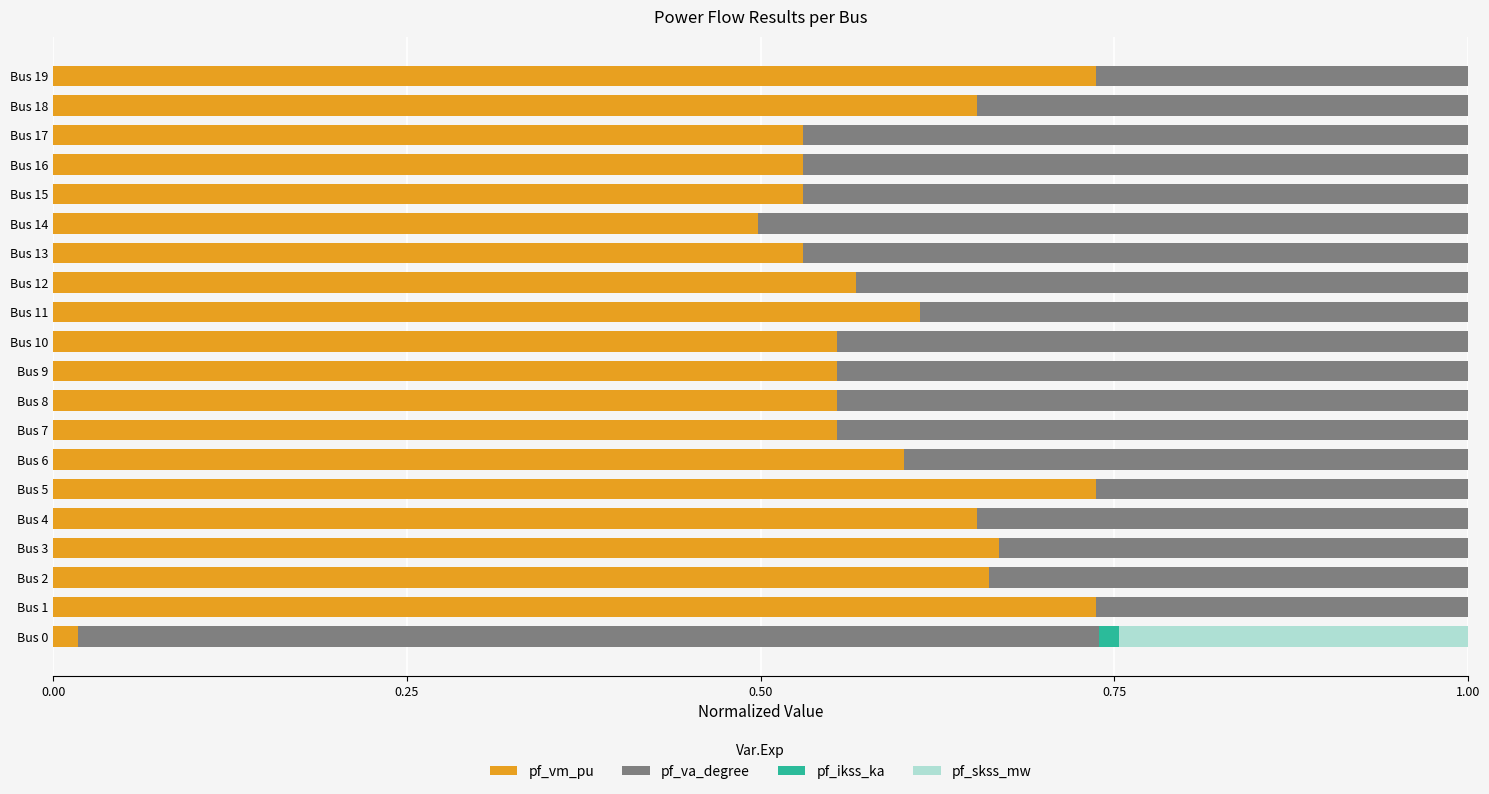

What is the sum of the pf_vm_pu values at Bus 10 and Bus 17?

1.1